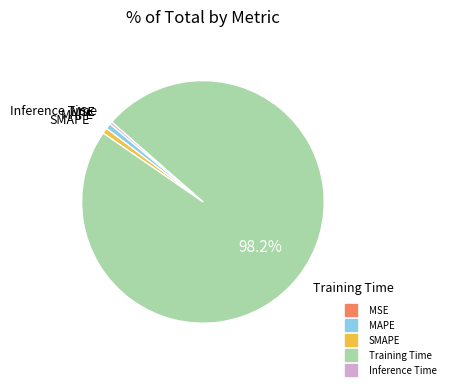

What is the largest slice in the pie chart?

Training Time